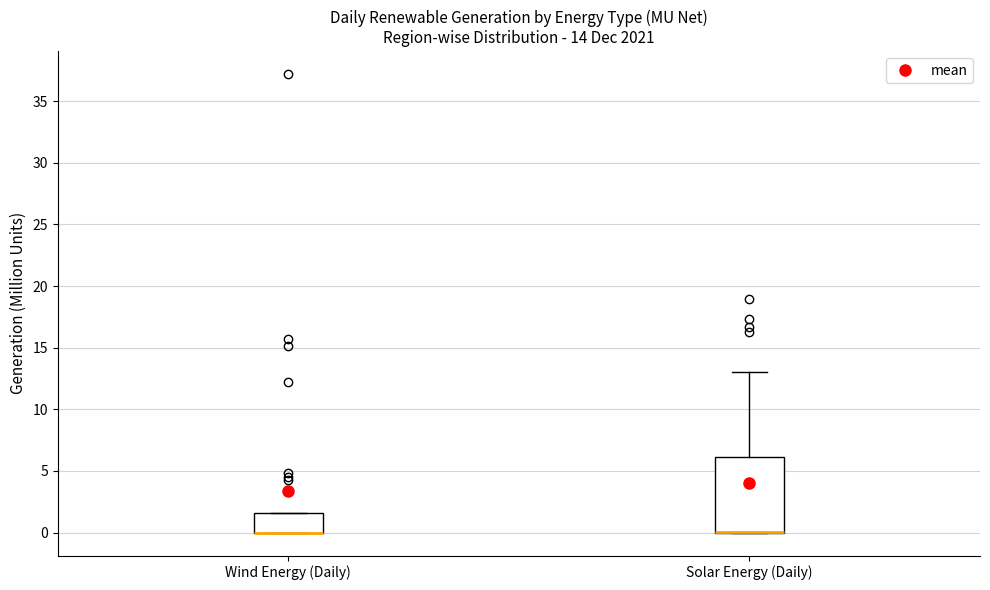

Comparing the boxes themselves (not the whiskers), which one is the tallest?

Solar Energy (Daily)